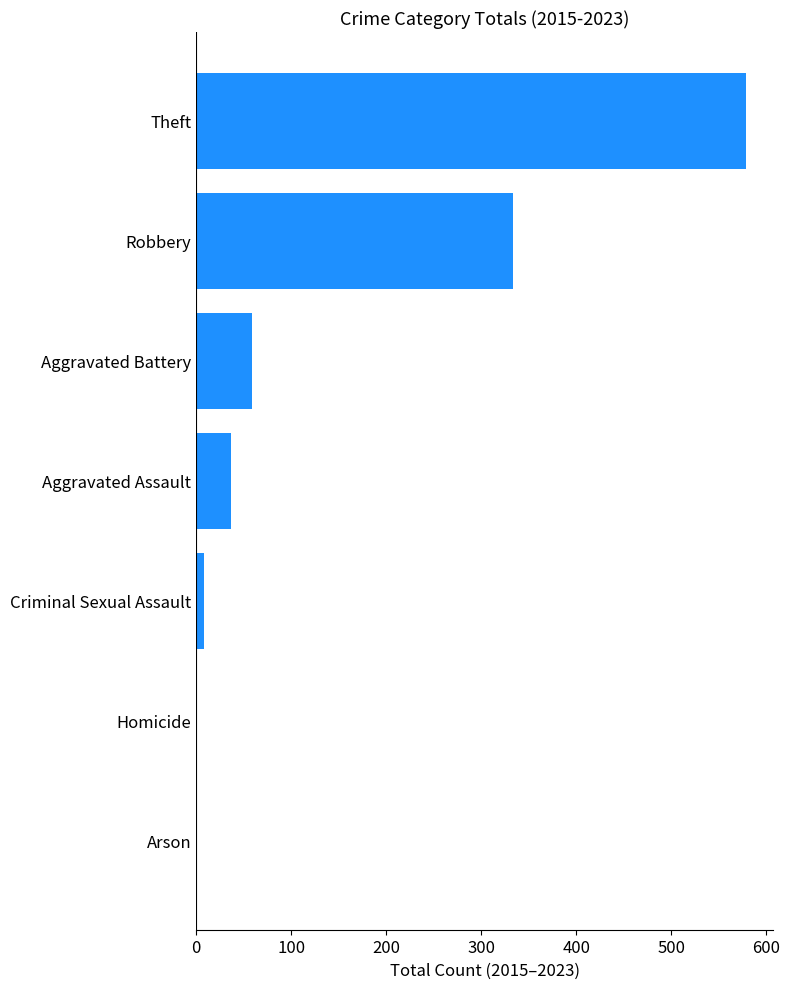

Are the bars grouped side by side (vs. stacked)?

No